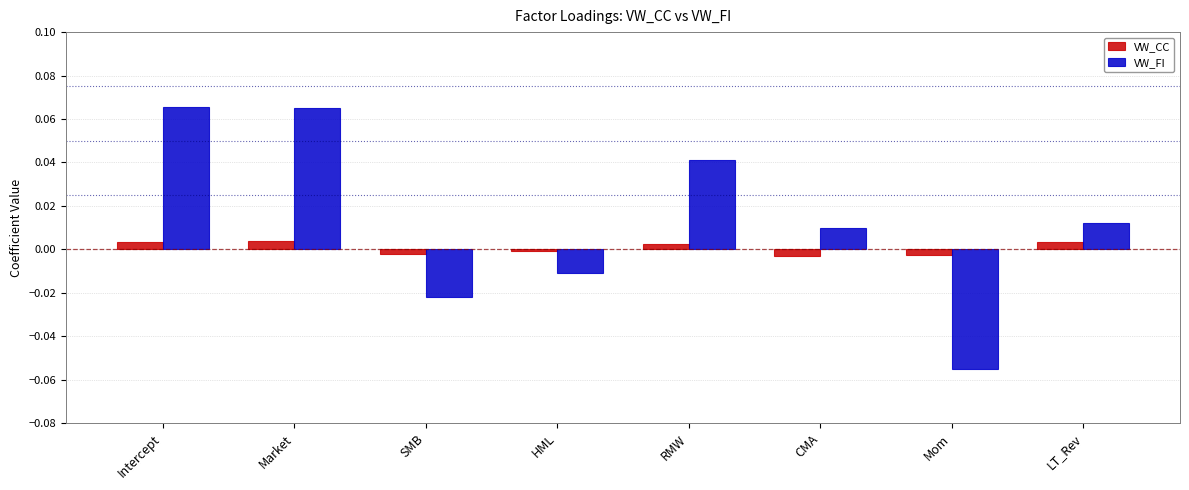

List the series in order of their peak value, highest first.

VW_FI, VW_CC